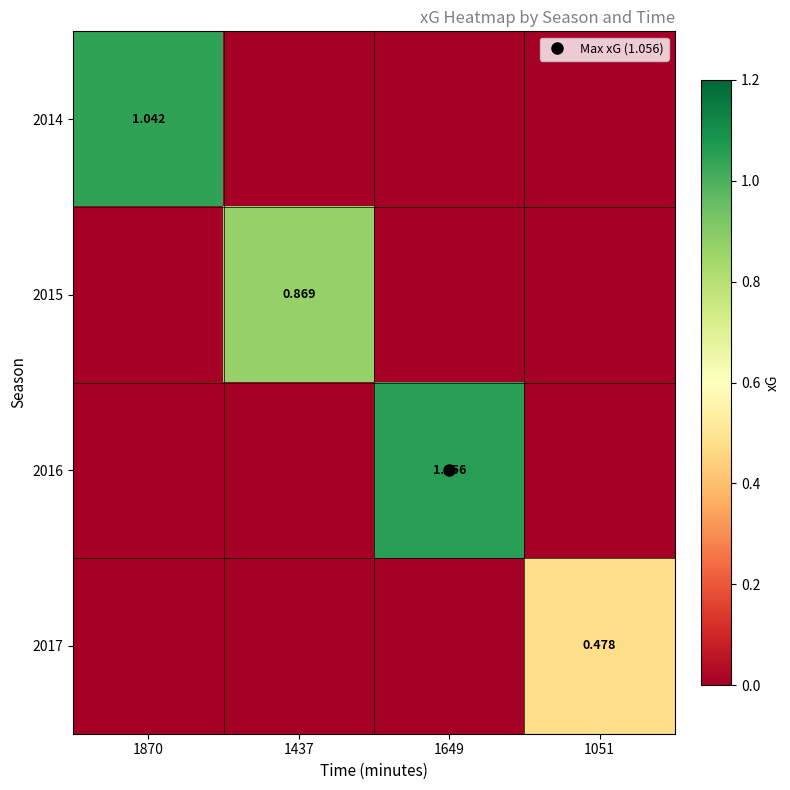

What is the maximum value for 2017?

0.5